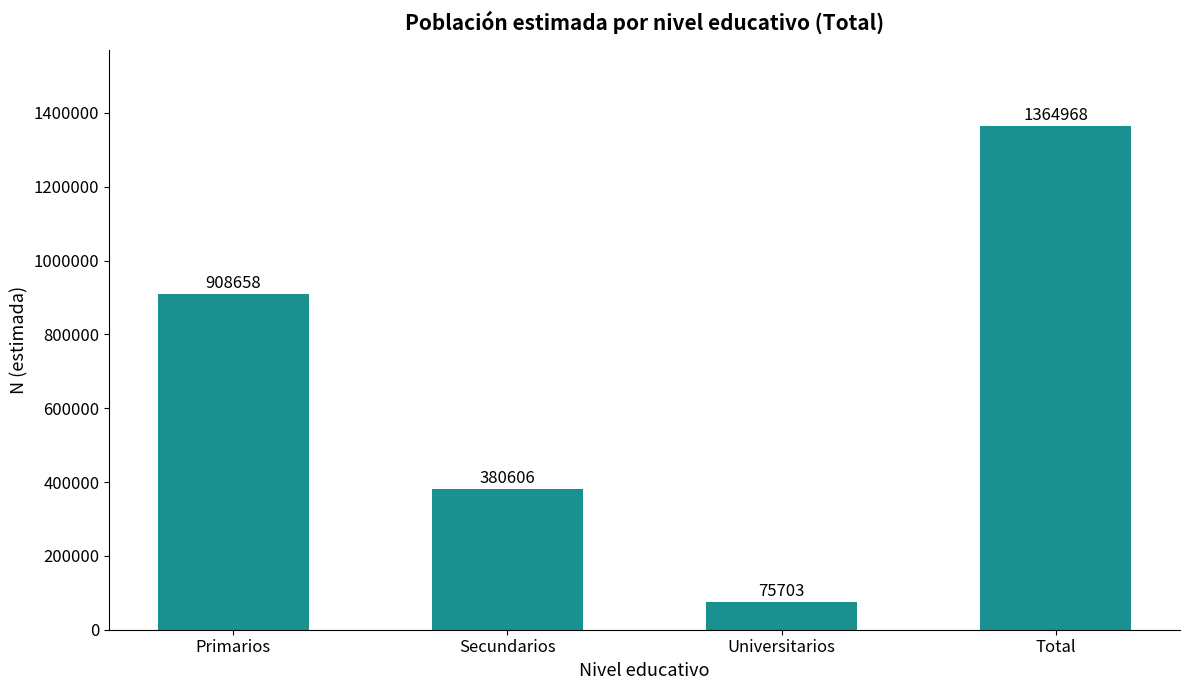

What is the change in value from Universitarios to Total?

+1289265